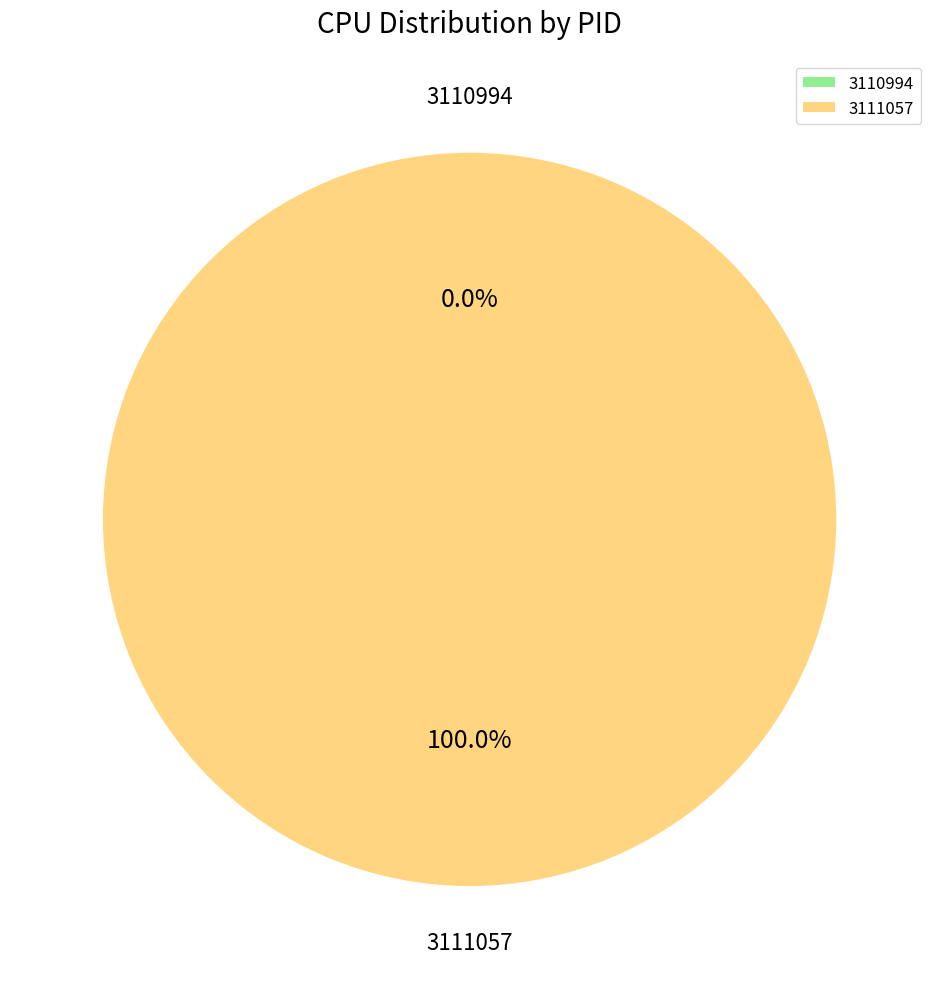

What percentage is the 3111057 slice, to the nearest percent?

100%